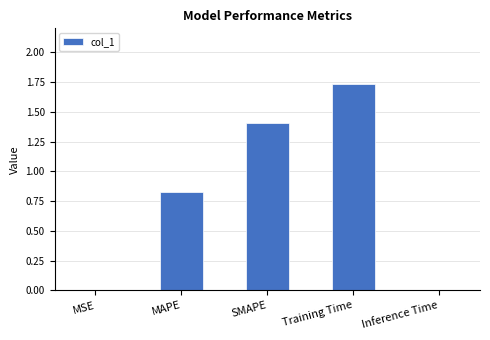

Which has a higher value, MSE or Training Time?

Training Time